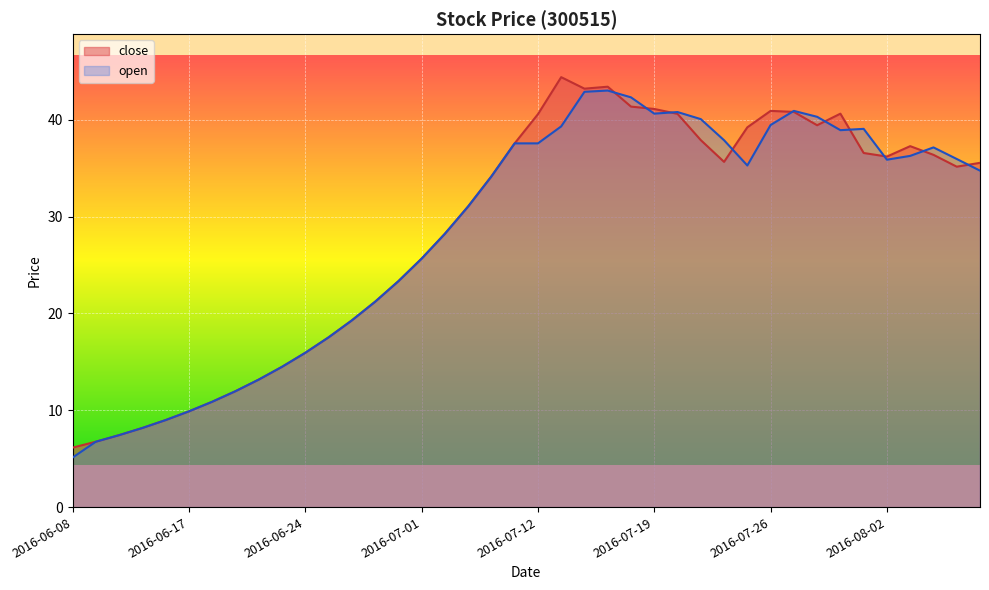

In open, how many points are higher than both neighbors (excluding endpoints)?

5